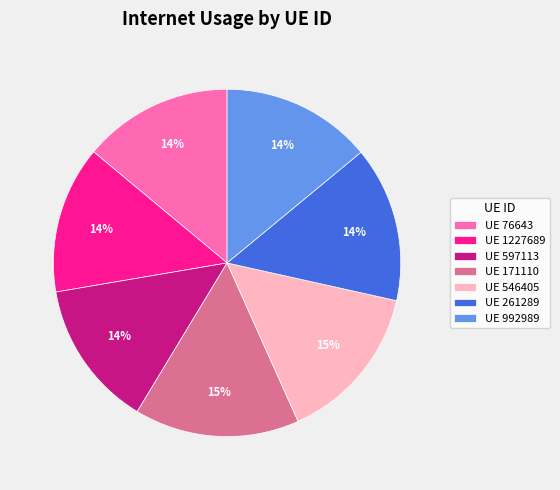

Combined, do UE 171110 and UE 261289 account for over 50%?

No